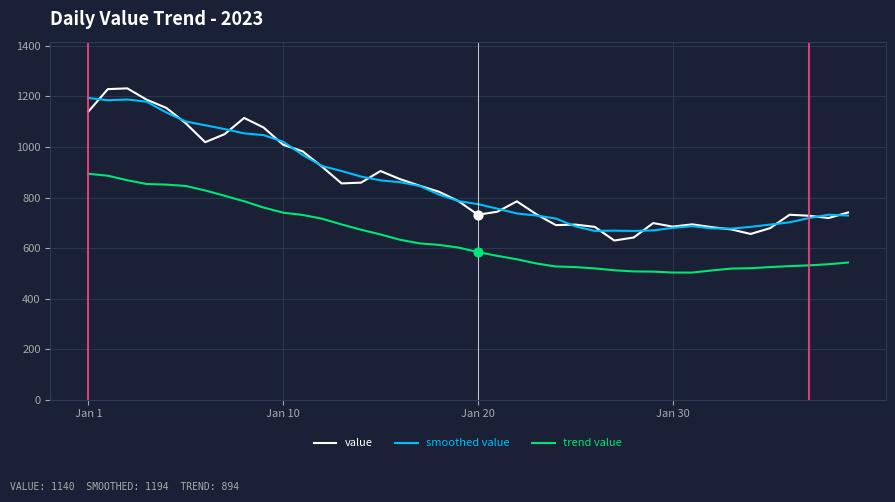

What is the greatest value displayed?

1232.0